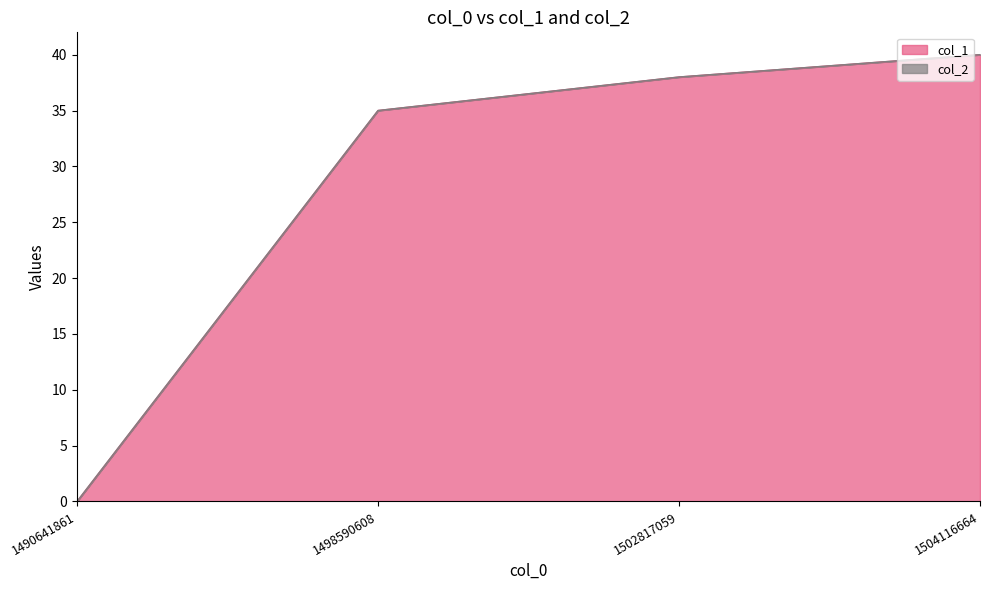

The value at 1498590608 is 19. True or false?

False